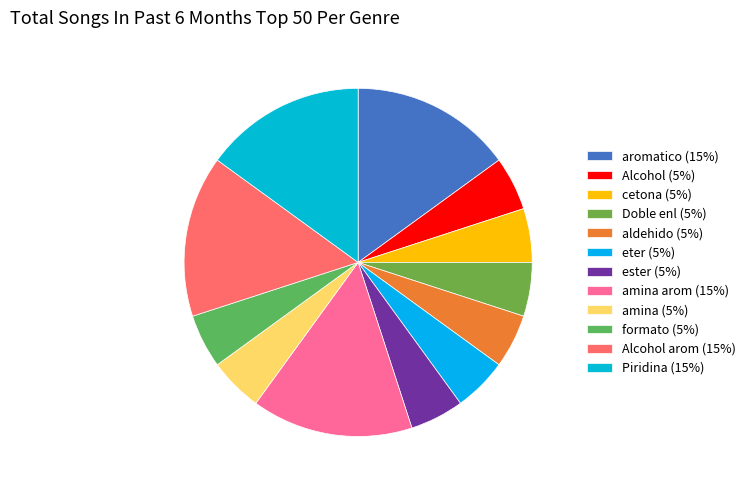

Count the number of slices in the pie.

12